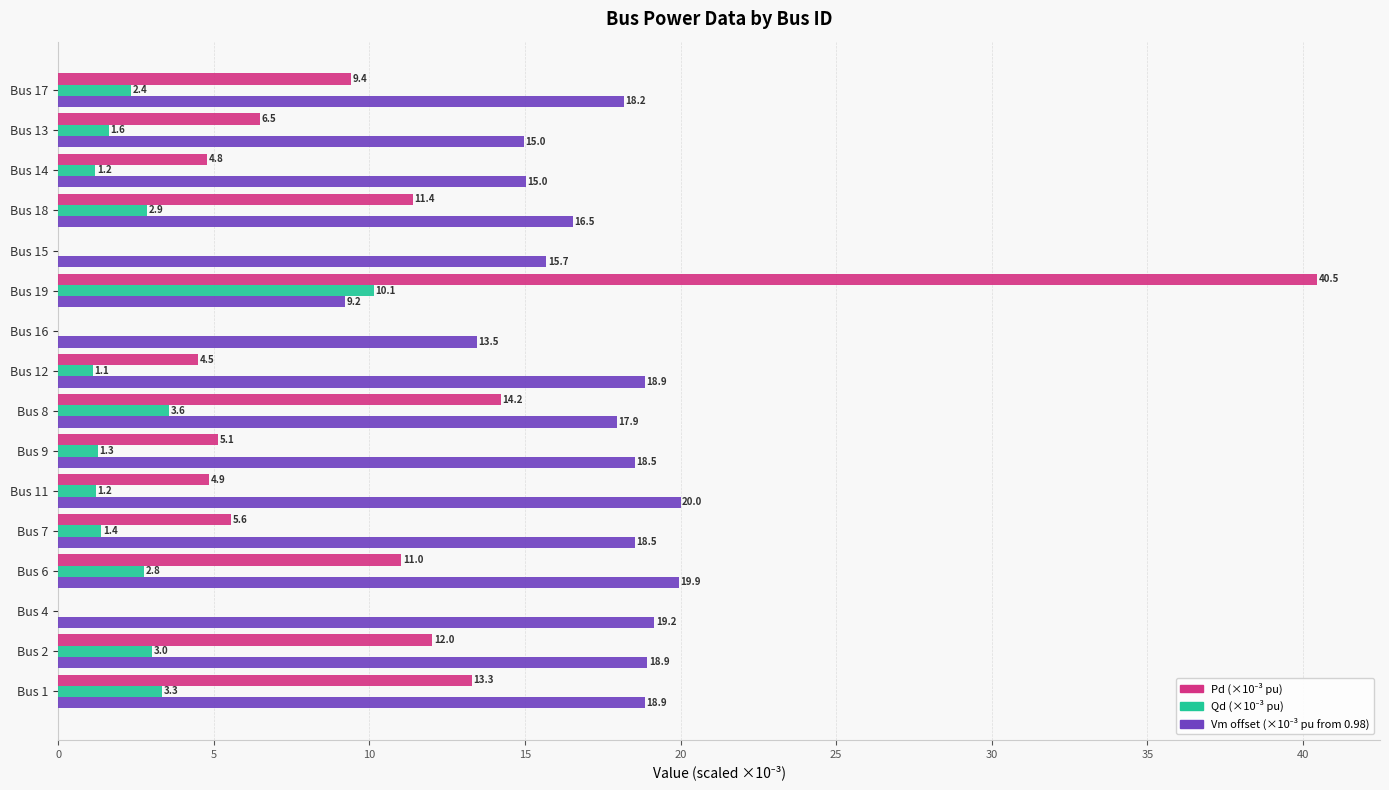

What is the greatest value displayed?

40.5